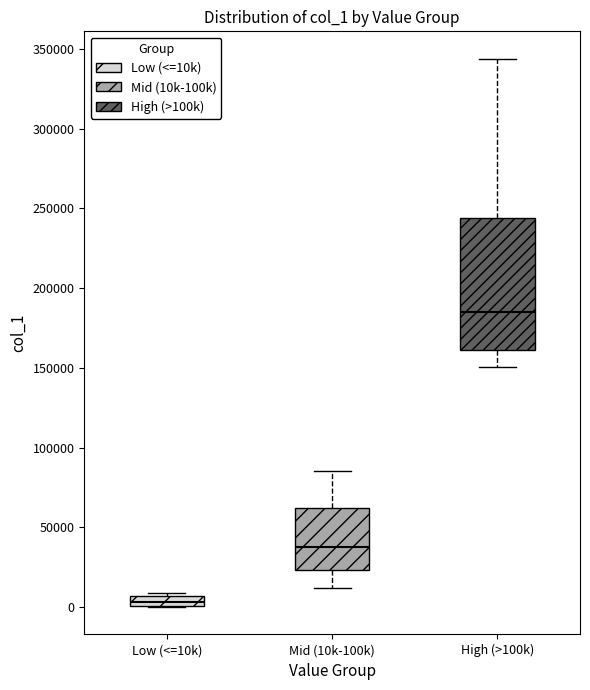

Where is the lower edge of the box for Mid (10k-100k) on the y-axis? The values are not printed on the chart, so give them approximately, as read against the axis.

25000